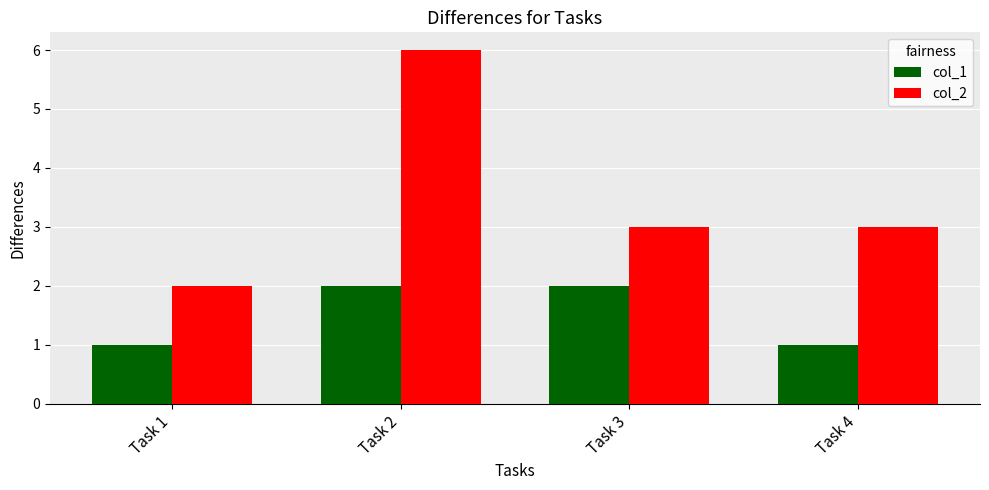

What is the smallest value displayed?

1